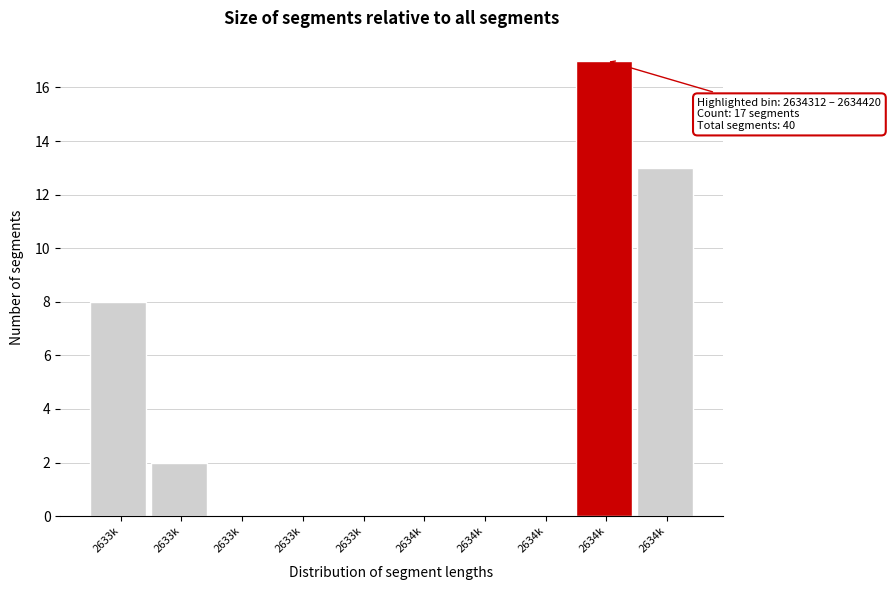

Are the bars horizontal?

No